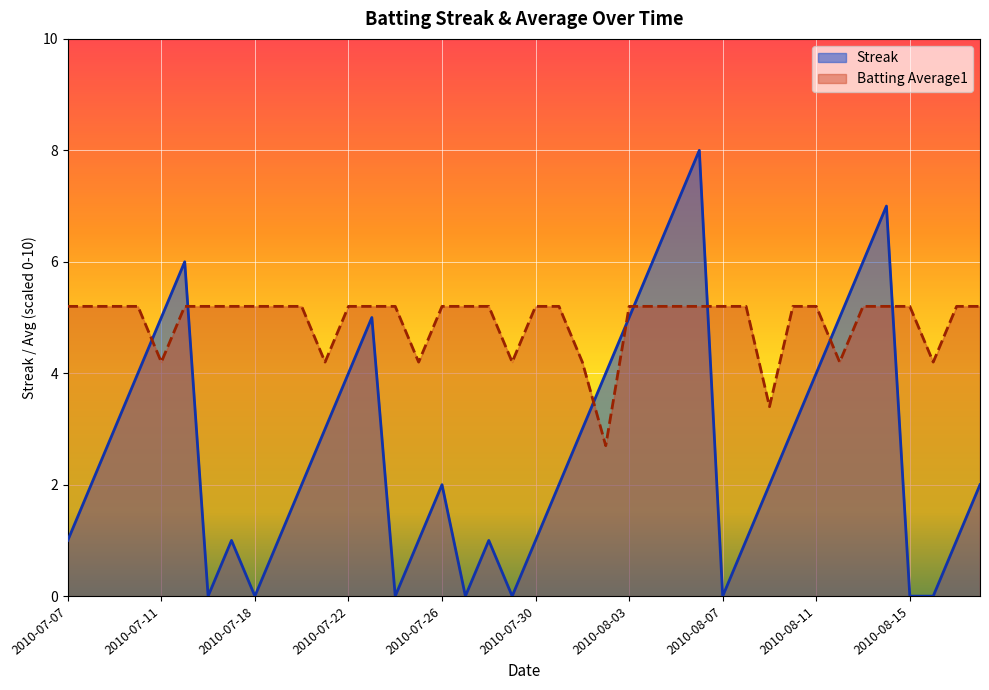

Is it true that Streak equals 0.2 at 2010-08-17?

False